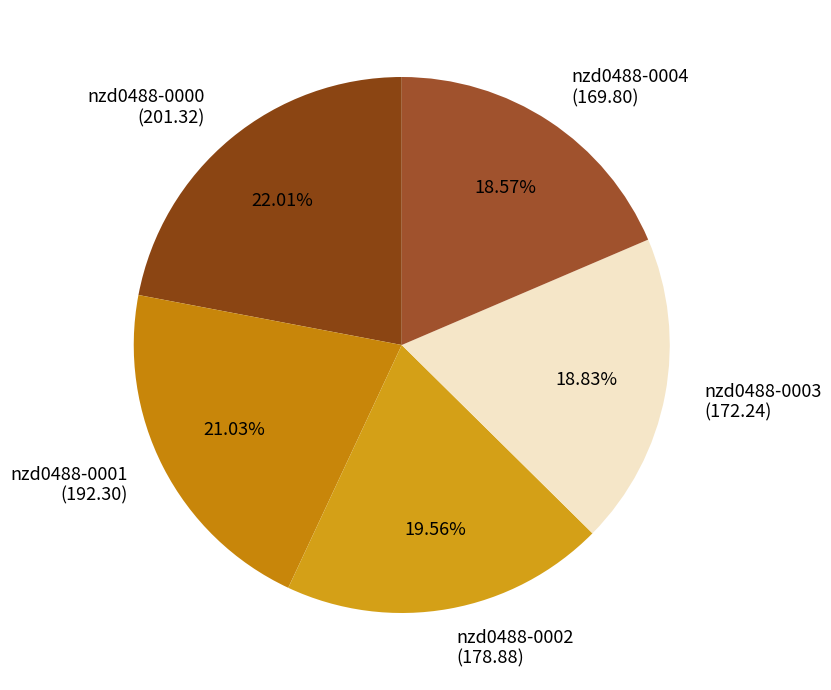

True or false: nzd0488-0000 accounts for 11% of the total.

False